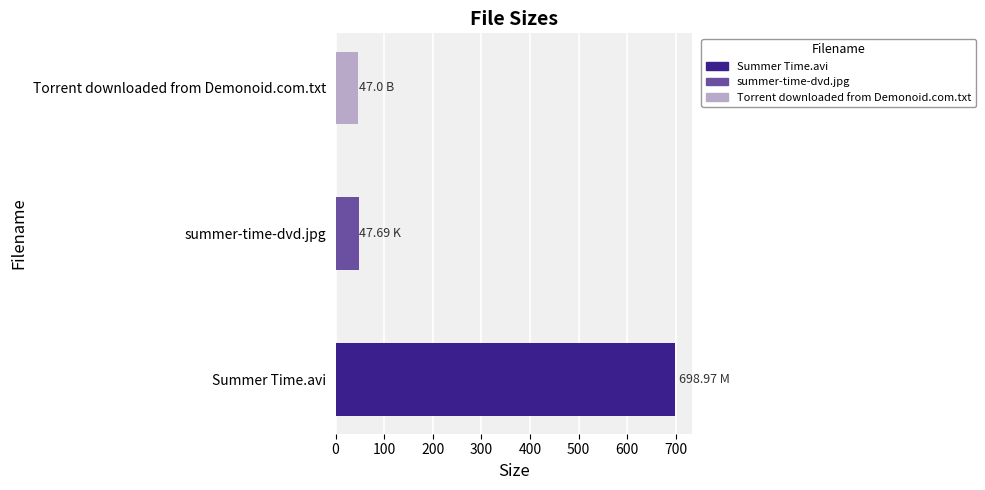

What is the value of the 2nd bar from the left?

47.7